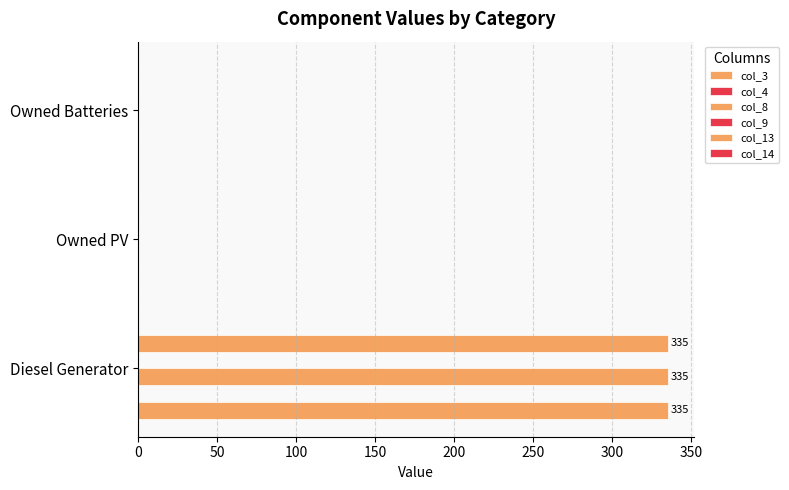

Count the number of data series in this chart.

6